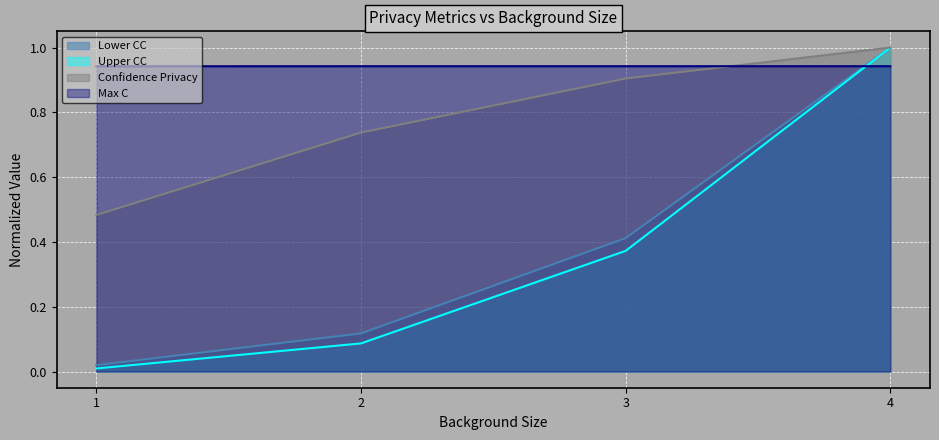

Rank the categories by Lower CC value from highest to lowest.

4, 3, 2, 1